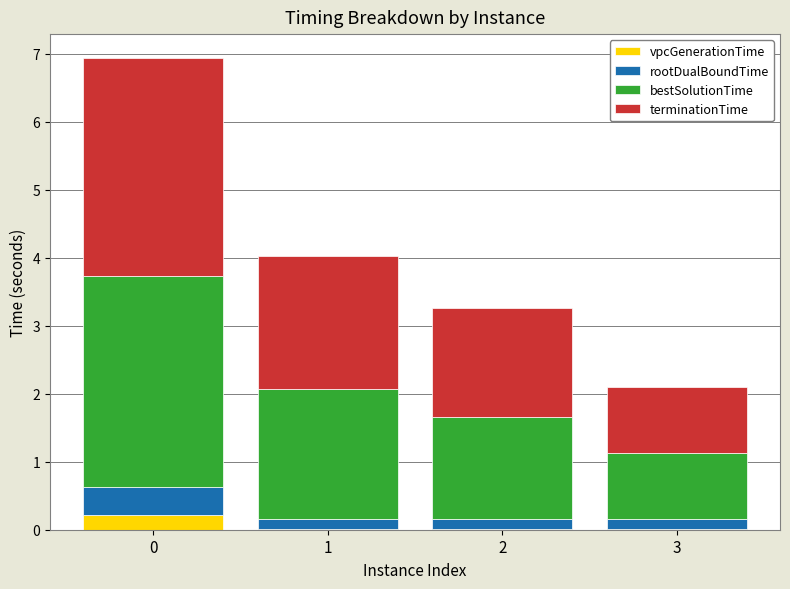

How many data points does each series have?

4